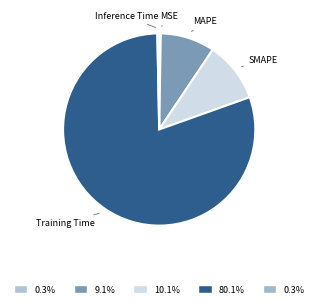

Combined, do Inference Time and MAPE account for over 50%?

No